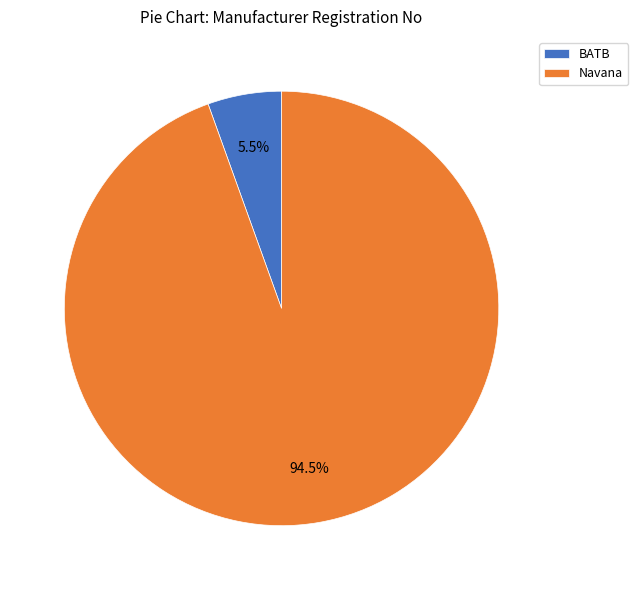

What is the ratio of the value at Navana to the value at BATB?

17.2